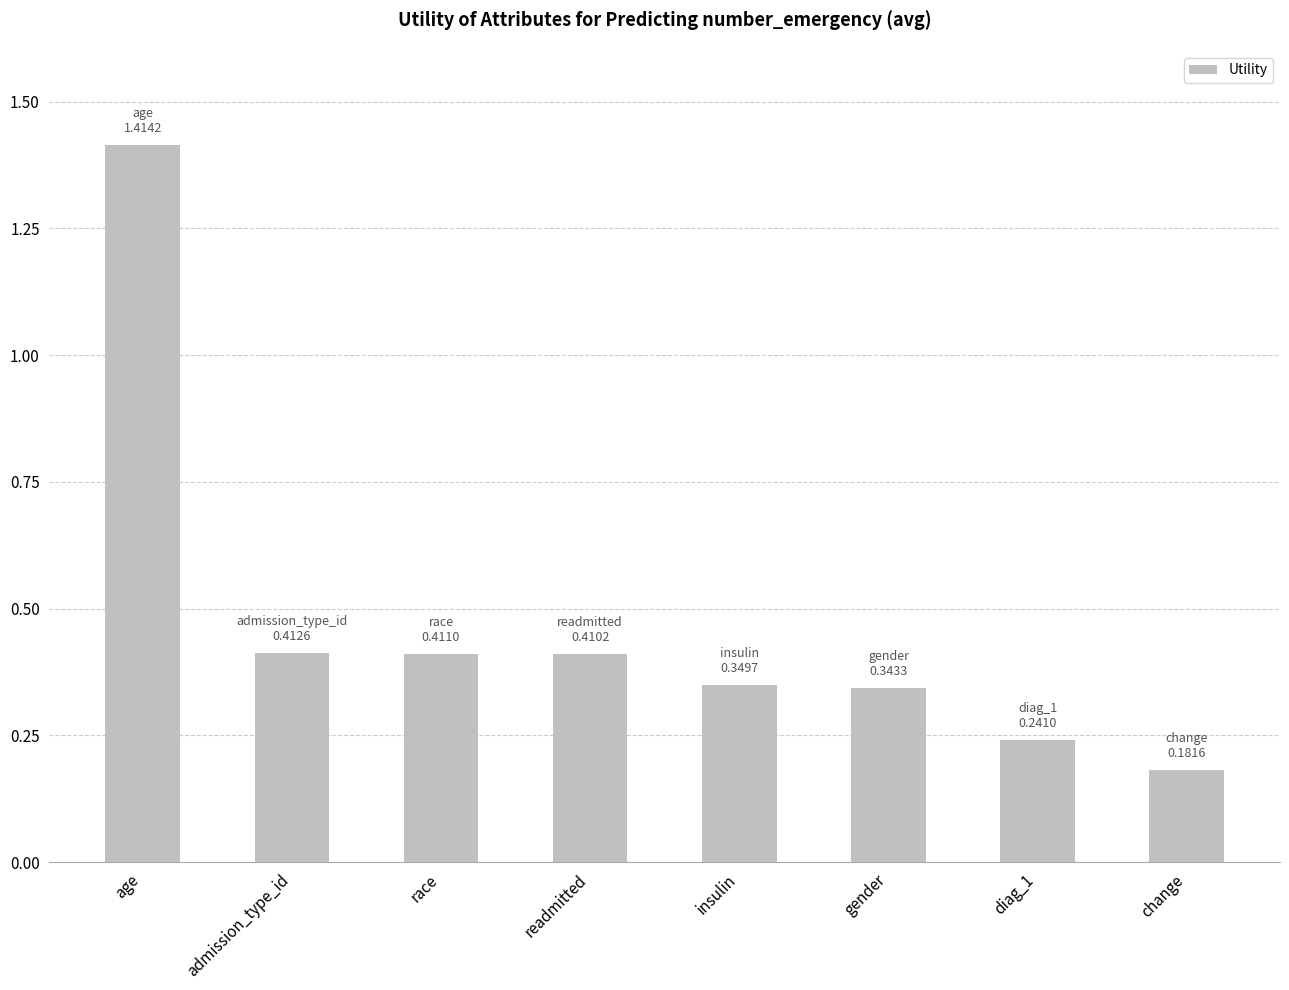

Is it true that the value at race is 0.4?

True